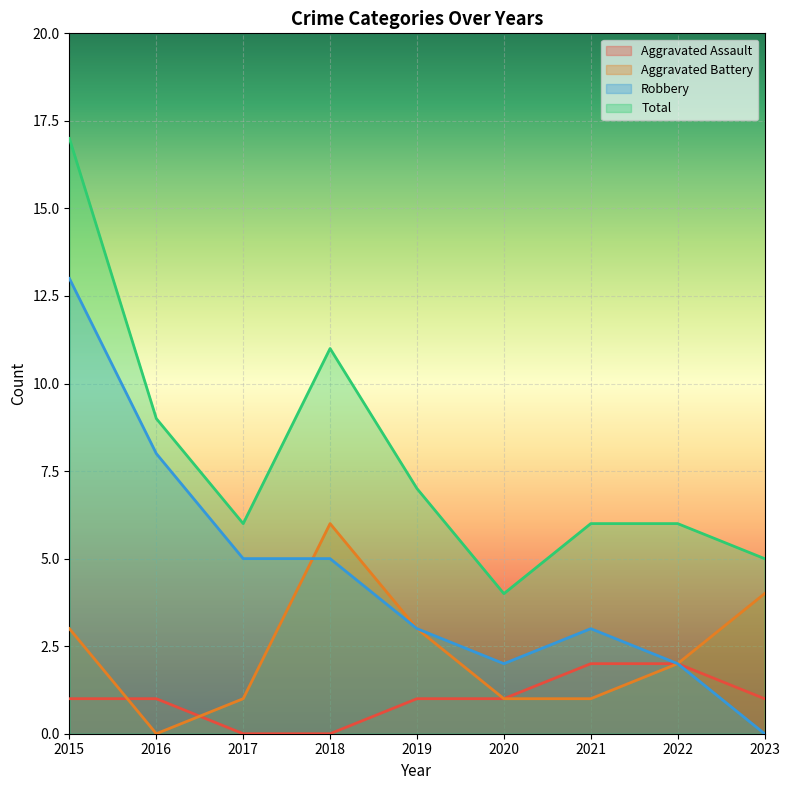

How many interior local peaks does the Total series have?

1